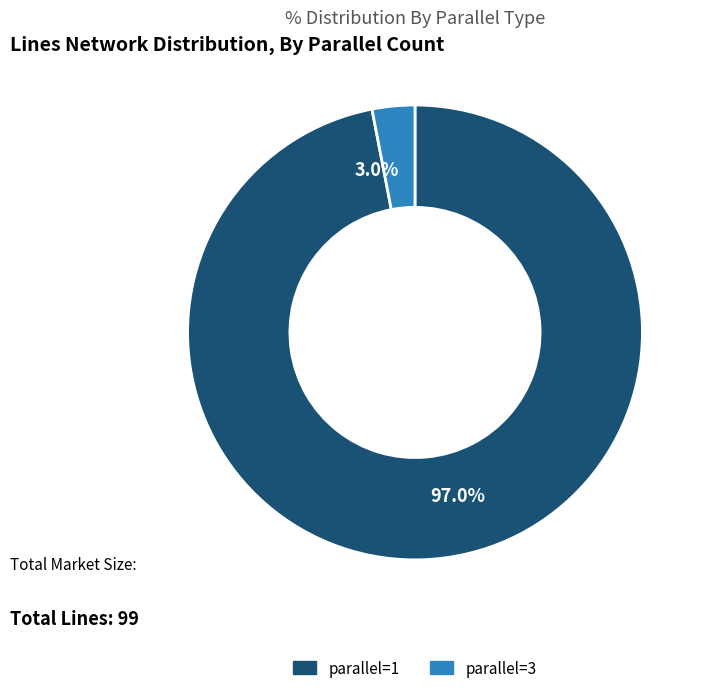

To the nearest percent, what percentage of the pie is parallel=1?

97%